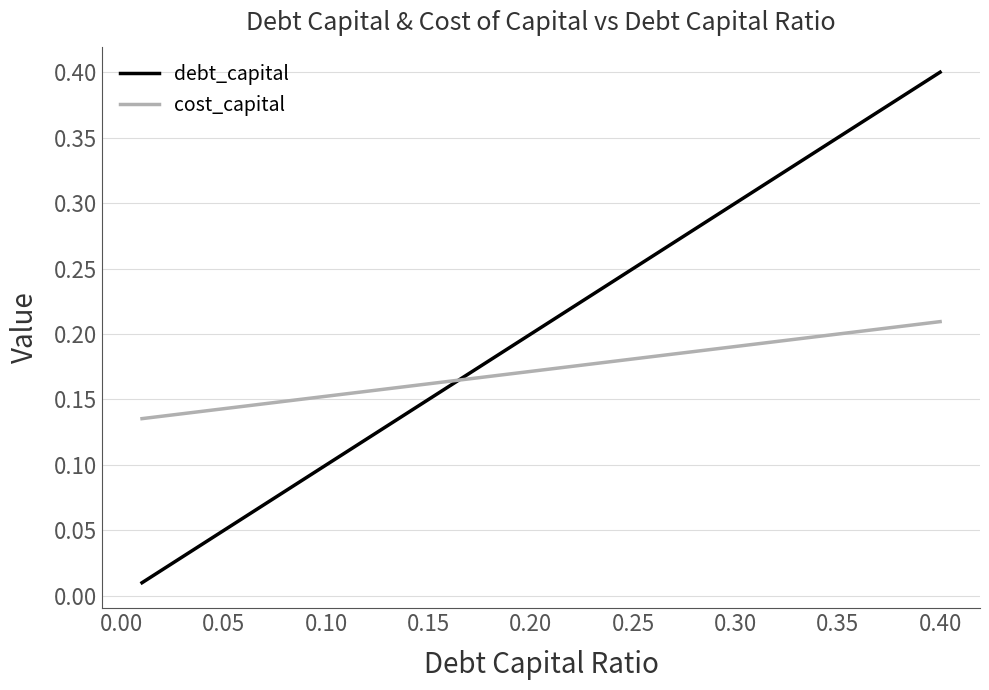

Which series has the largest range (max minus min)?

debt_capital